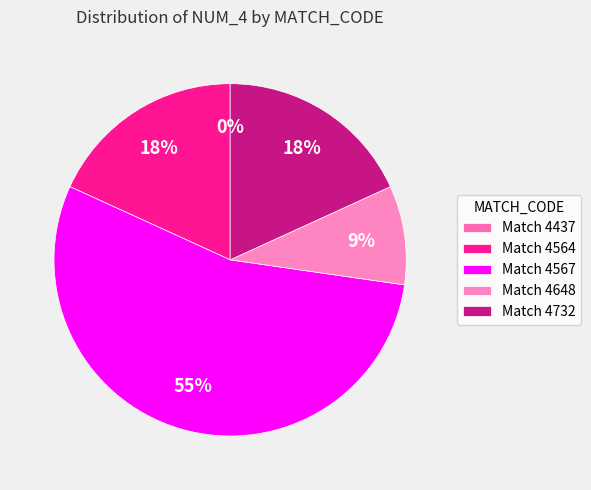

What is the majority slice?

4567